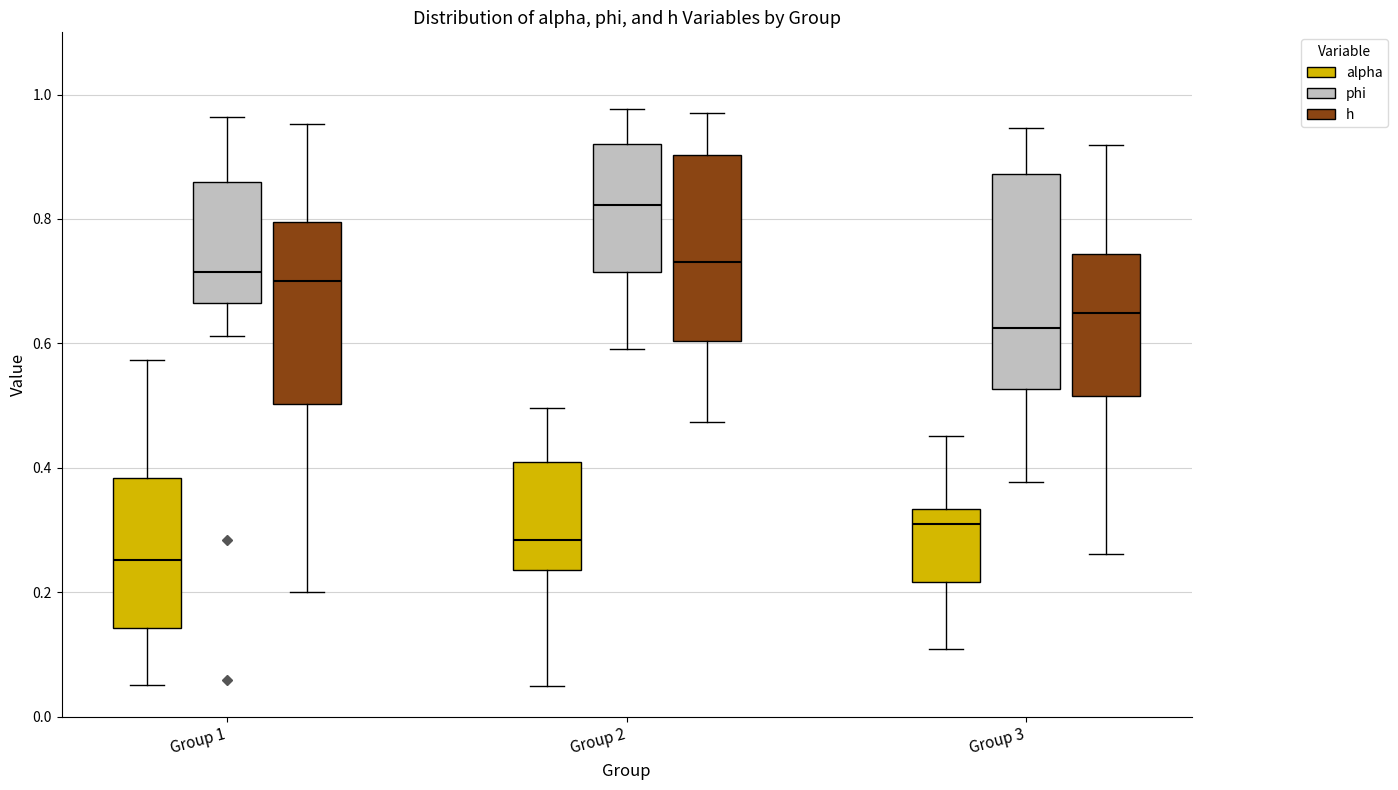

Reading left to right, read every box against the y-axis: the position of its median line, the range the box covers, and the ends of its whiskers. The values are not printed on the chart, so give them approximately, as read against the axis.

Group 1 (alpha): median 0.26, box 0.14 to 0.38, whiskers 0.06 to 0.58
Group 1 (phi): median 0.72, box 0.66 to 0.86, whiskers 0.62 to 0.96
Group 1 (h): median 0.70, box 0.50 to 0.80, whiskers 0.20 to 0.96
Group 2 (alpha): median 0.28, box 0.24 to 0.40, whiskers 0.06 to 0.50
Group 2 (phi): median 0.82, box 0.72 to 0.92, whiskers 0.60 to 0.98
Group 2 (h): median 0.74, box 0.60 to 0.90, whiskers 0.48 to 0.98
Group 3 (alpha): median 0.32, box 0.22 to 0.34, whiskers 0.10 to 0.46
Group 3 (phi): median 0.62, box 0.52 to 0.88, whiskers 0.38 to 0.94
Group 3 (h): median 0.64, box 0.52 to 0.74, whiskers 0.26 to 0.92